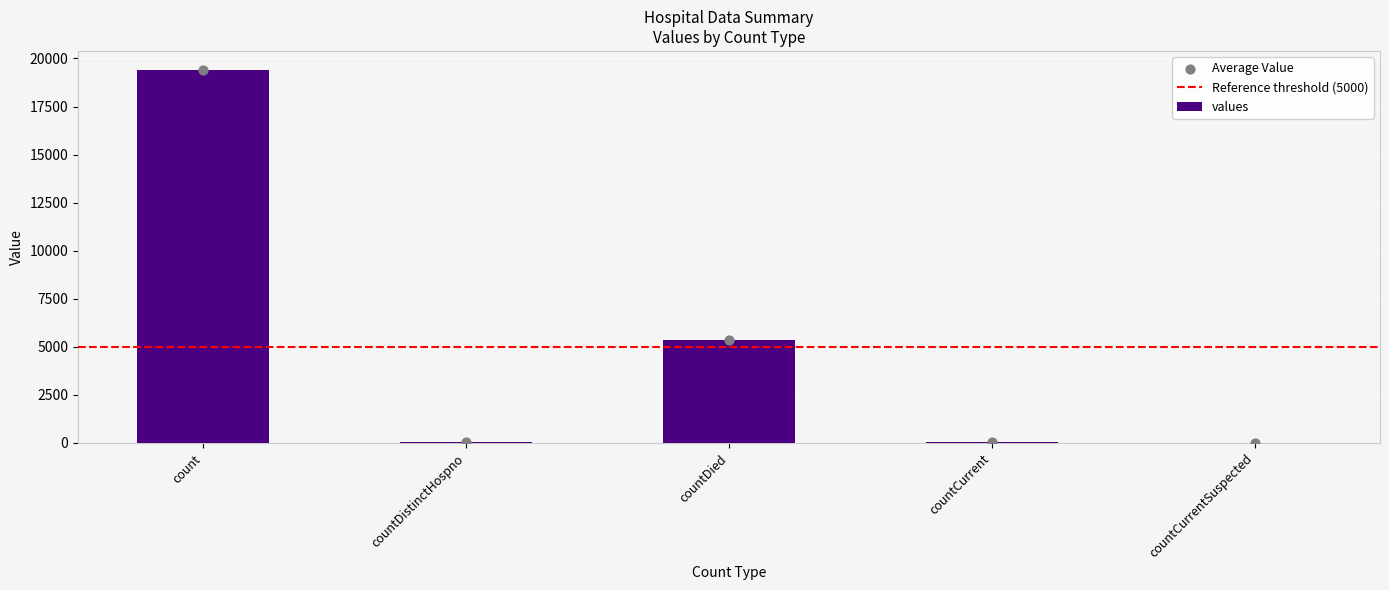

What is the change in value from count to countCurrent?

-19360